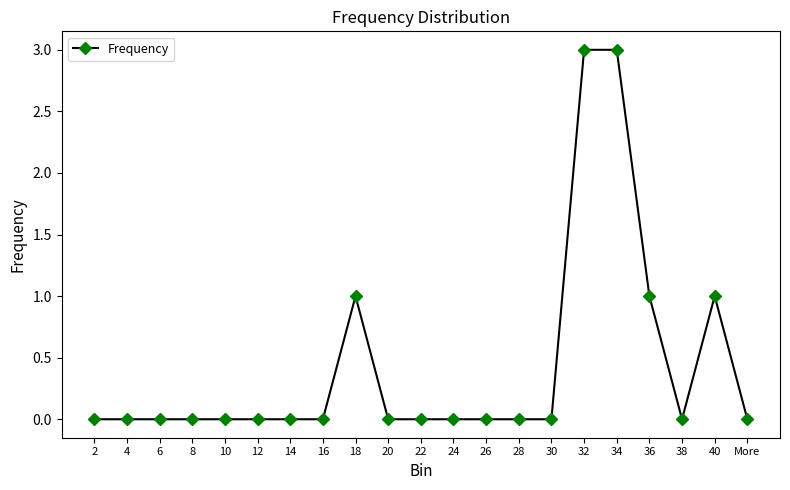

What is the difference between the maximum and second lowest values?

3